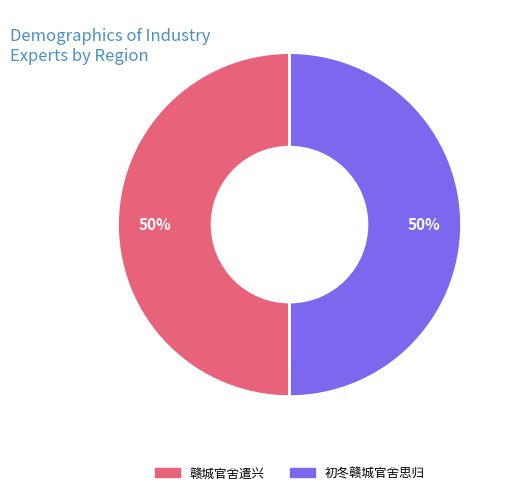

Combined, do 初冬赣城官舍思归 and 赣城官舍遣兴 account for over 50%?

Yes